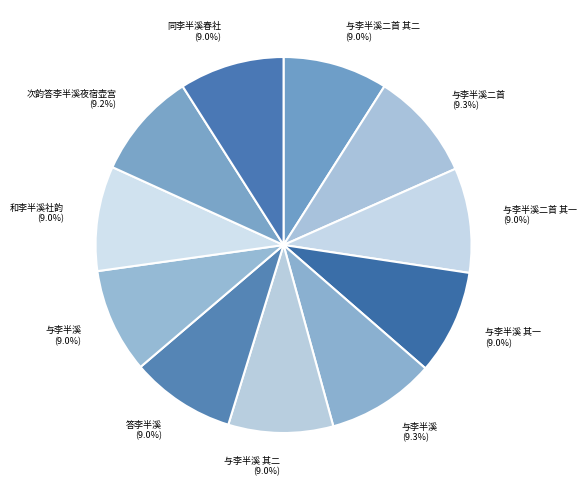

How many slices are in this pie chart?

11